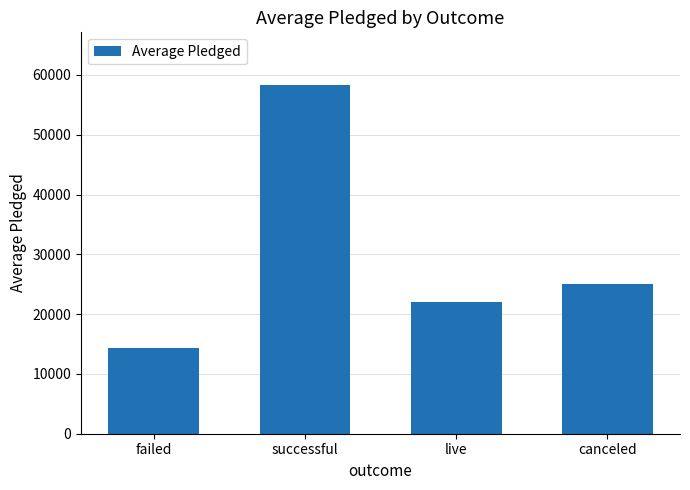

Approximately how many times larger is the value at successful compared to live?

2.7